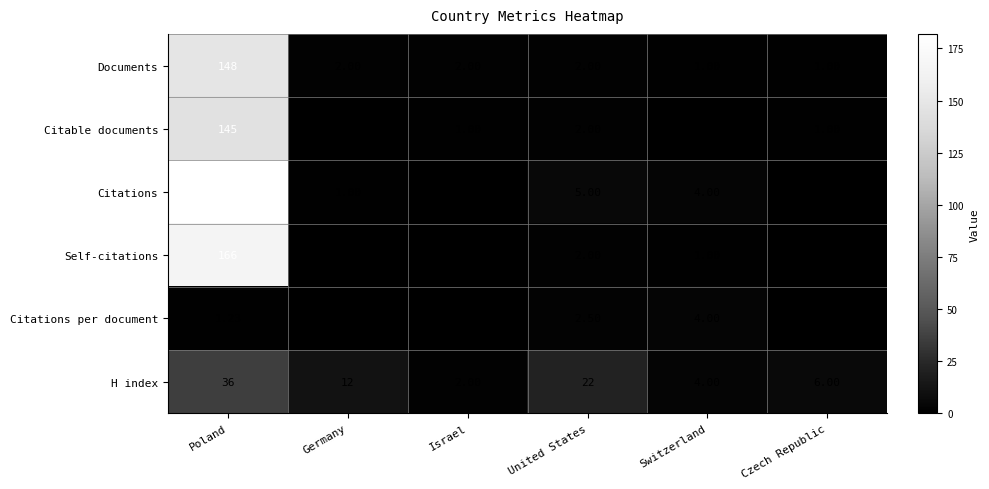

Which series has the largest range (max minus min)?

Citations